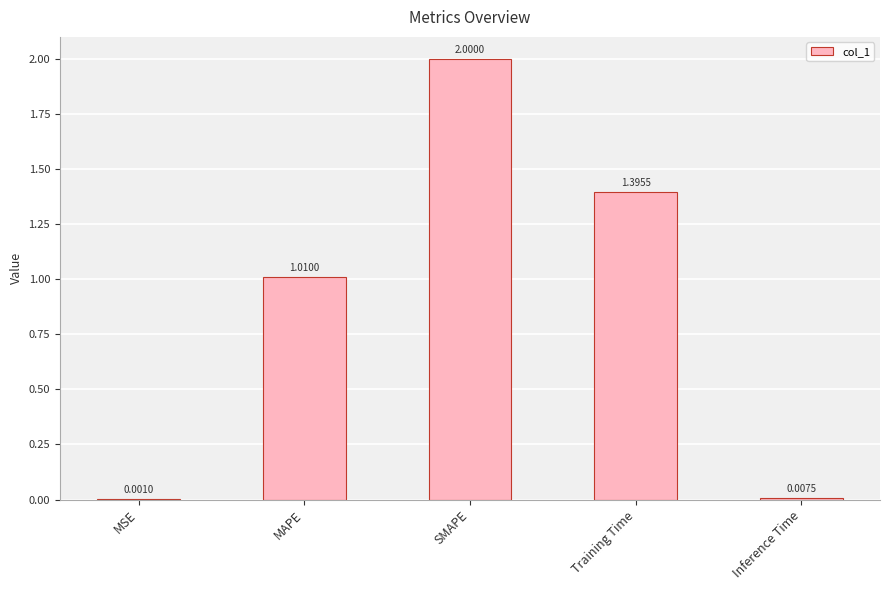

What is the change in value from MAPE to Inference Time?

-1.0